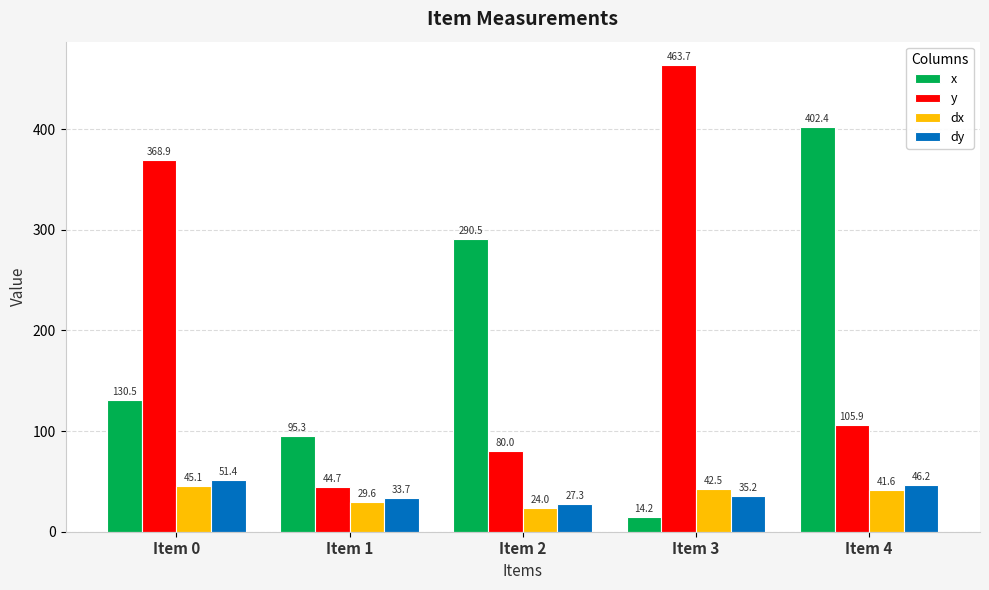

What is the smallest value displayed?

14.2